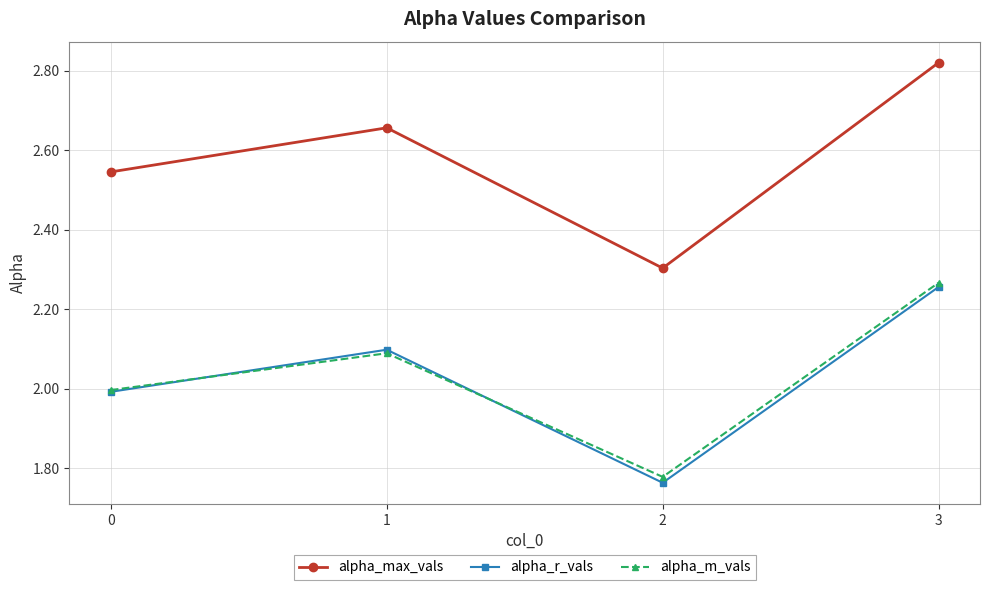

Rank the series by their maximum value, from highest to lowest.

alpha_max_vals, alpha_m_vals, alpha_r_vals